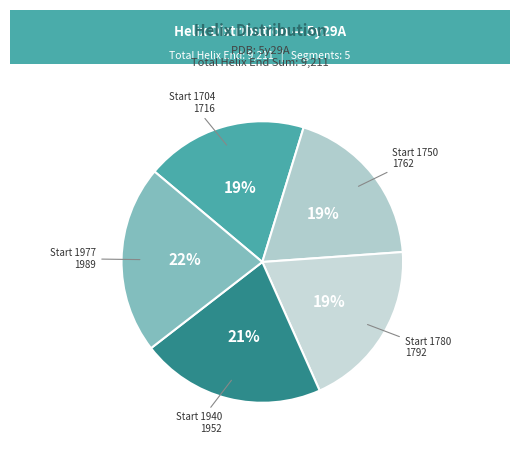

How many segments does this pie chart have?

5